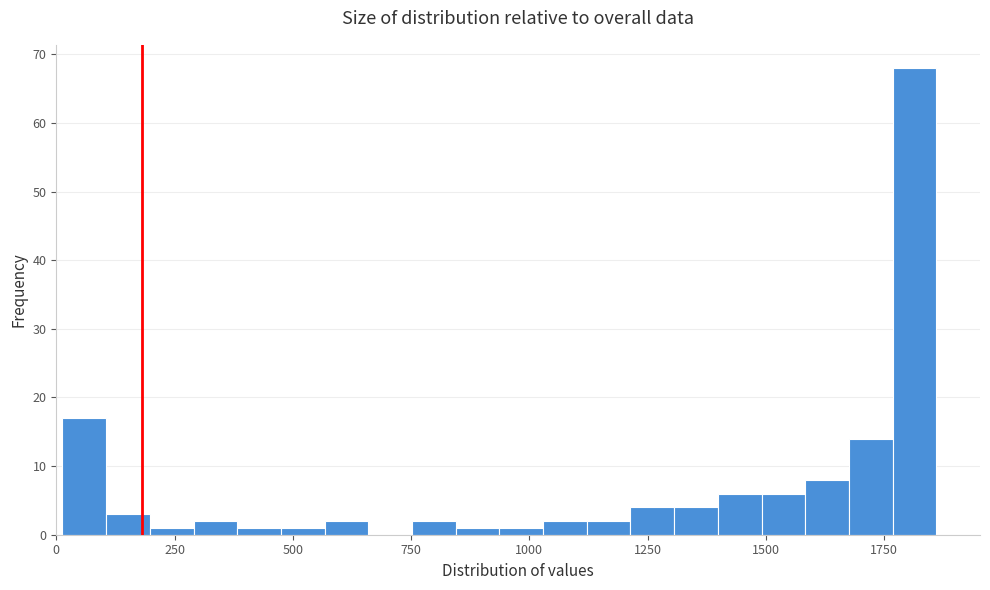

Around what value on the x-axis is the tallest bar? Give the approximate position of its centre, as read against the axis.

1800